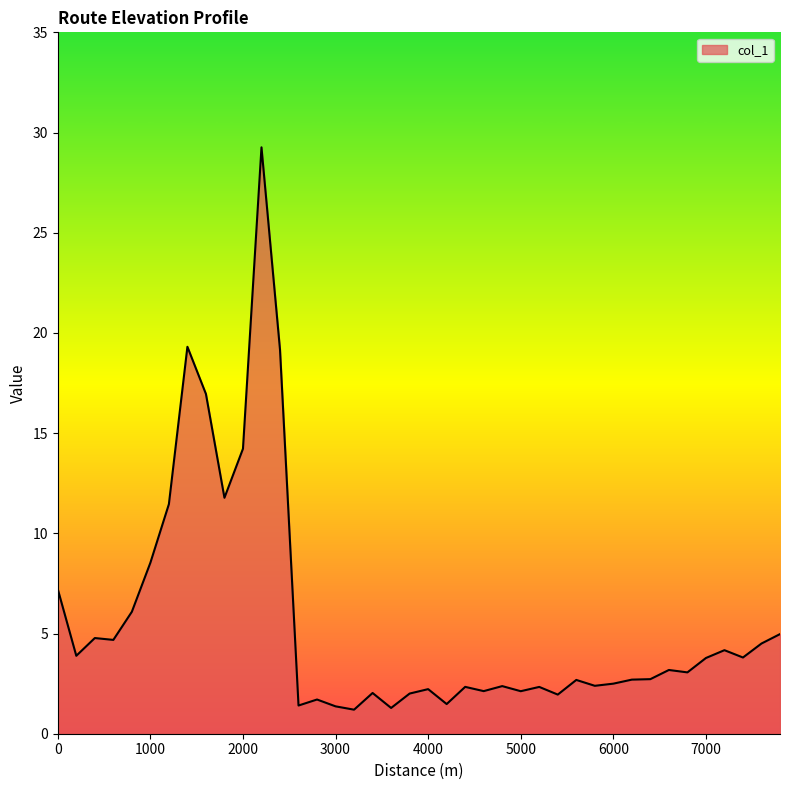

What is the smallest value displayed?

1.2